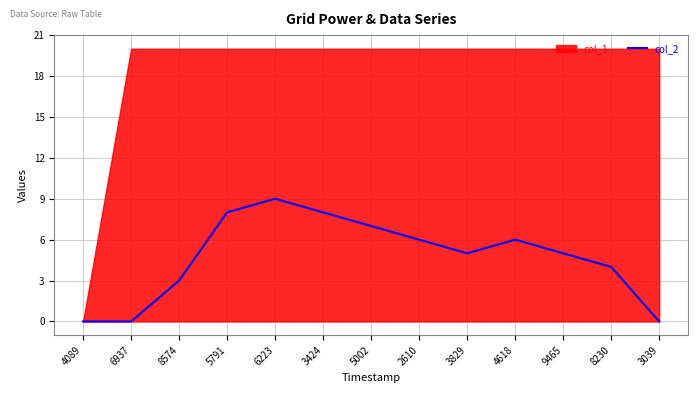

Which has a higher value, 3829 or 2610?

2610